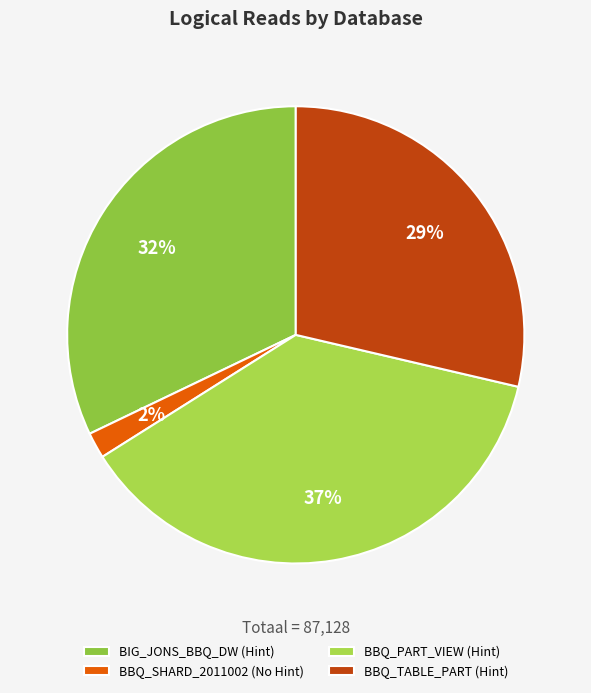

How many segments does this pie chart have?

4